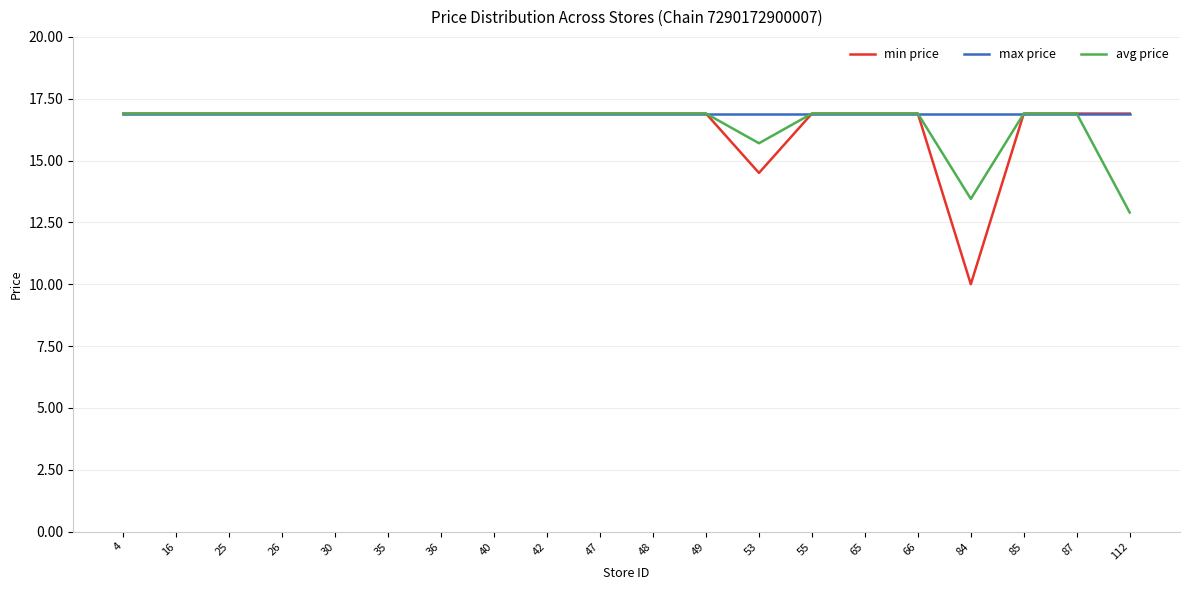

What is the sum of all max price values?

338.0